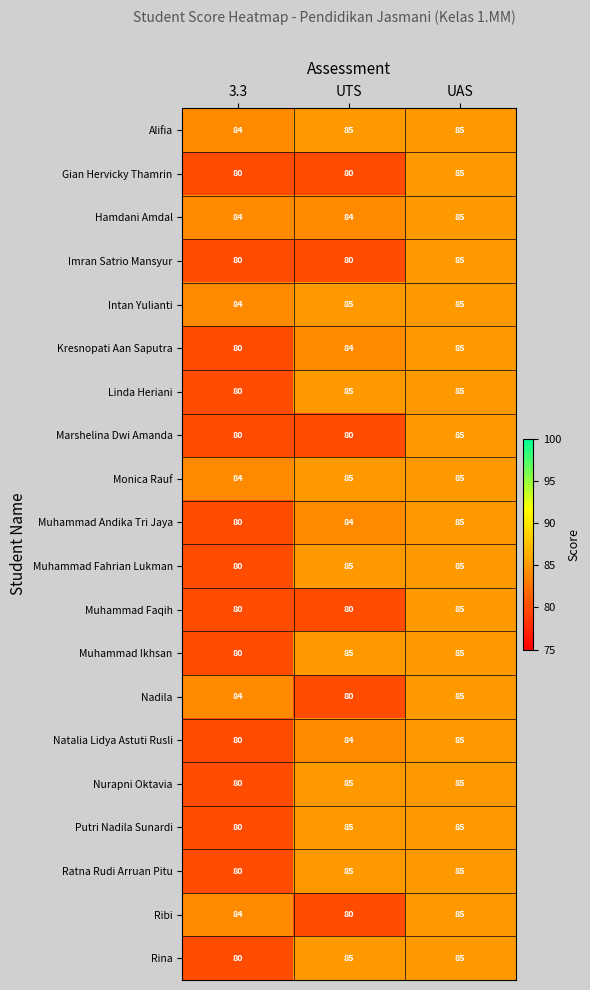

Which category has the lowest value in the Muhammad Fahrian Lukman series?

3.3